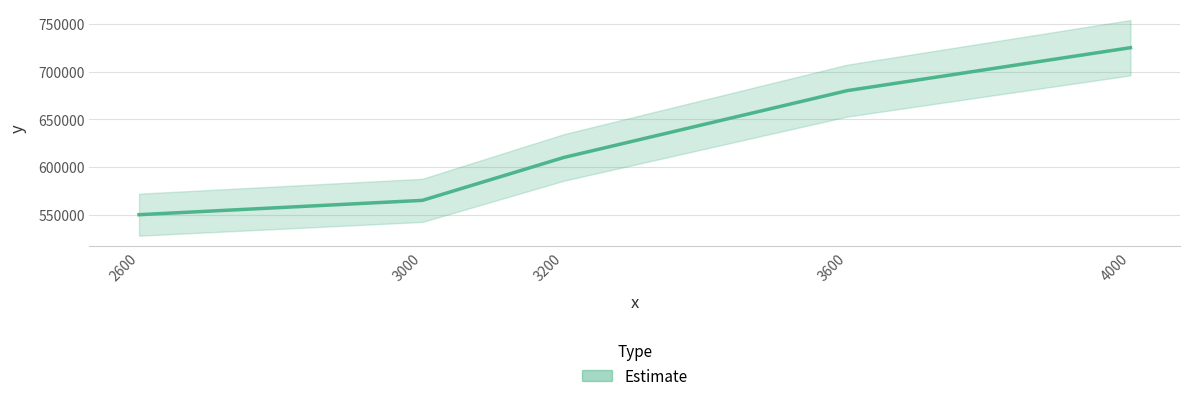

What is the minimum value shown in the chart?

550000